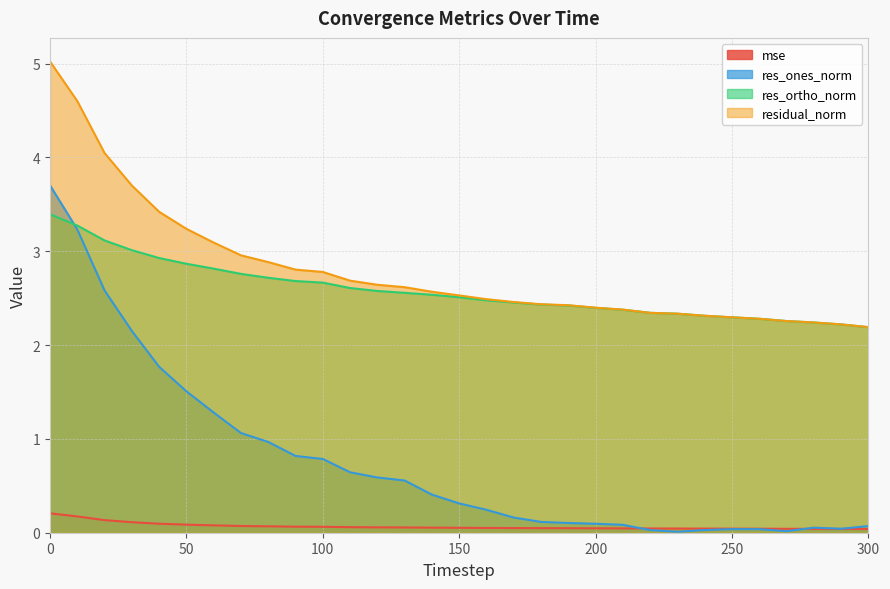

Reading right to left, transcribe all the data shown in this chart.

mse: 0.0	0.0	0.0	0.0	0.0	0.0	0.0	0.0	0.0	0.0	0.0	0.0	0.0	0.0	0.1	0.1	0.1	0.1	0.1	0.1	0.1	0.1	0.1	0.1	0.1	0.1	0.1	0.1	0.1	0.2	0.2
res_ones_norm: 0.1	0.0	0.1	0.0	0.0	0.0	0.0	0.0	0.0	0.1	0.1	0.1	0.1	0.2	0.2	0.3	0.4	0.6	0.6	0.6	0.8	0.8	1.0	1.1	1.3	1.5	1.8	2.2	2.6	3.2	3.7
res_ortho_norm: 2.2	2.2	2.2	2.3	2.3	2.3	2.3	2.3	2.3	2.4	2.4	2.4	2.4	2.5	2.5	2.5	2.5	2.6	2.6	2.6	2.7	2.7	2.7	2.8	2.8	2.9	2.9	3.0	3.1	3.3	3.4
residual_norm: 2.2	2.2	2.2	2.3	2.3	2.3	2.3	2.3	2.3	2.4	2.4	2.4	2.4	2.5	2.5	2.5	2.6	2.6	2.6	2.7	2.8	2.8	2.9	3.0	3.1	3.2	3.4	3.7	4.0	4.6	5.0